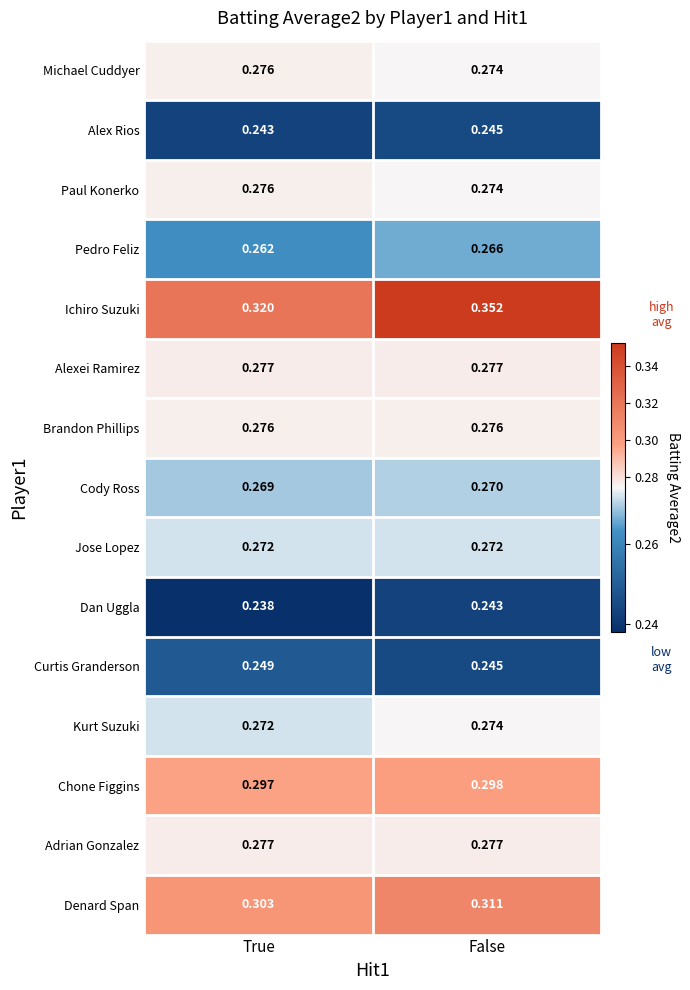

Where is Paul Konerko nearest to the value 0?

False